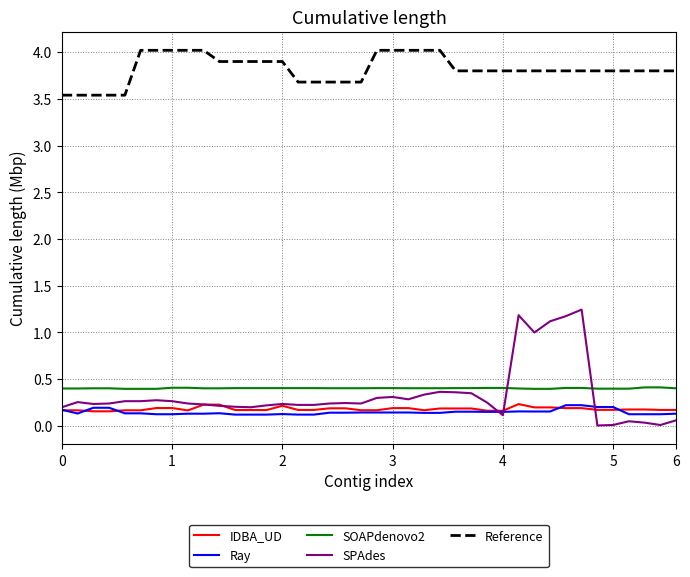

True or false: Reference and SPAdes intersect in this chart.

False